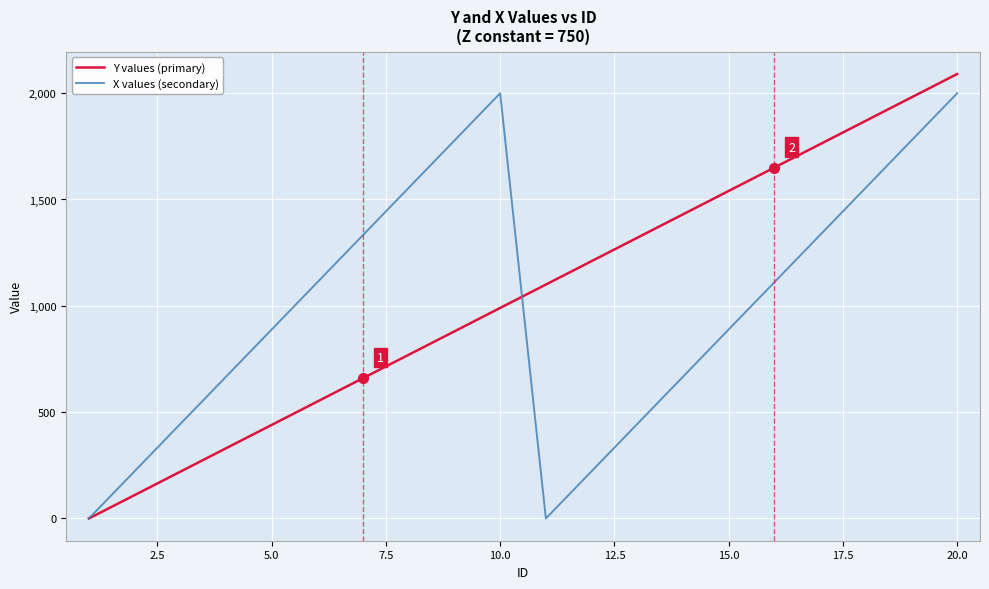

What is the maximum value shown in the chart?

2090.0